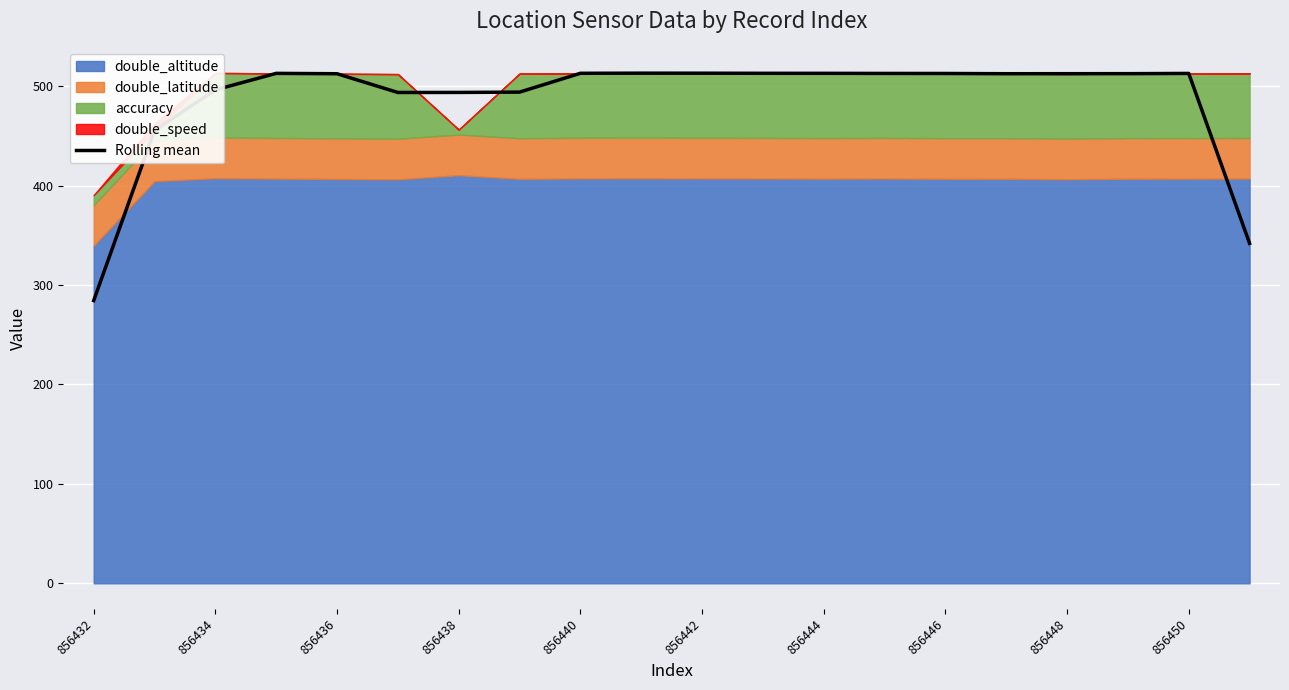

What is the lowest value of the Rolling mean series?

284.4